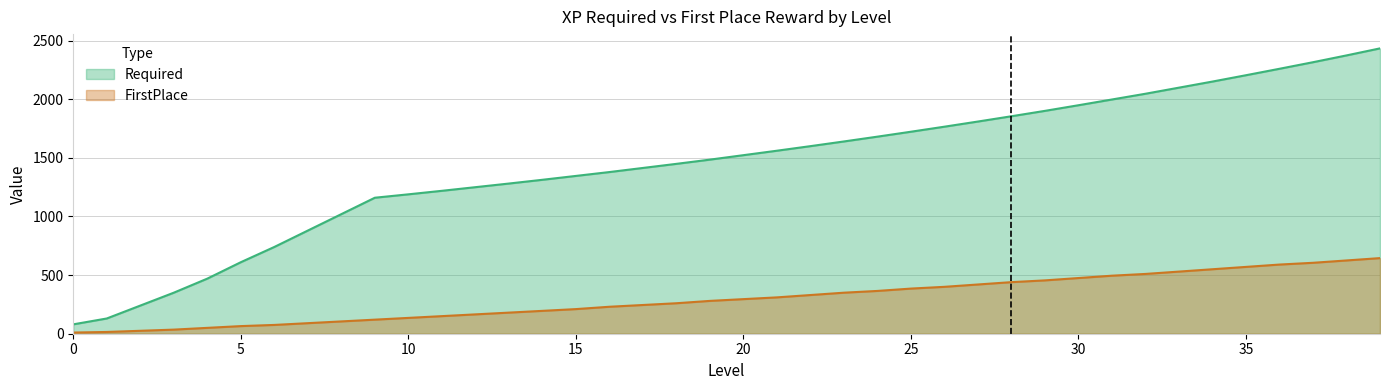

Which label corresponds to the largest value in the chart?

39